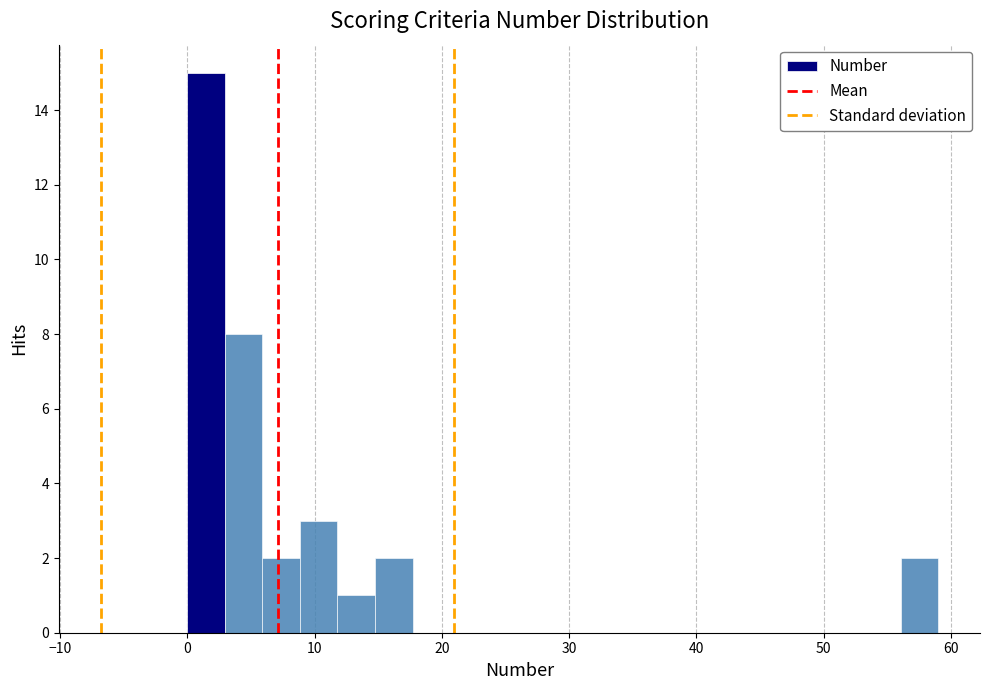

Read against the x-axis, roughly where is the centre of the tallest bar?

1